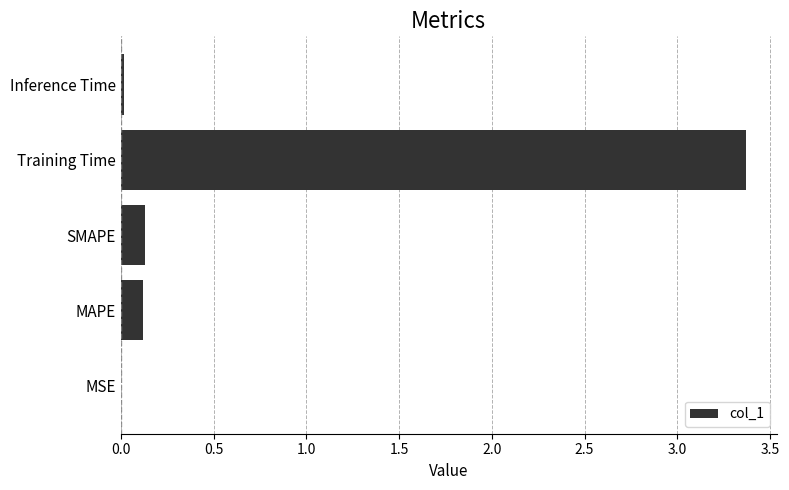

The chart shows a value of 0.1 at SMAPE. True or false?

True